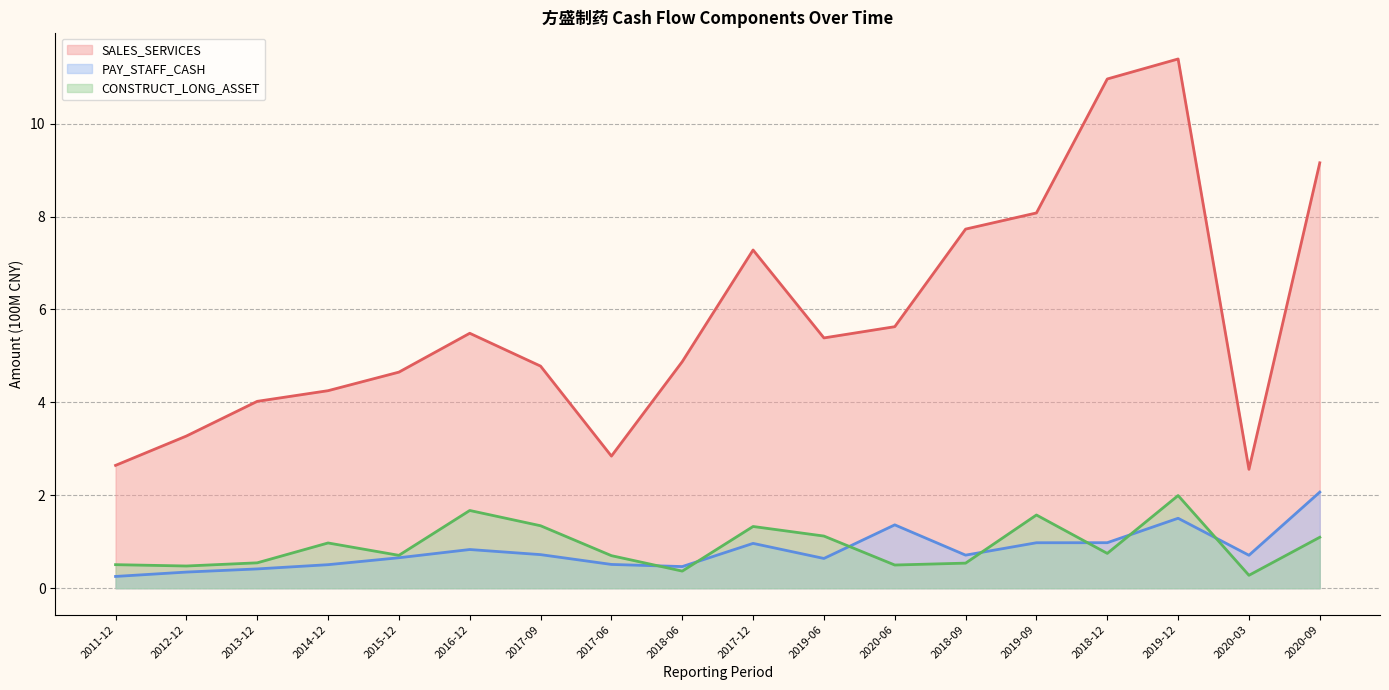

The SALES_SERVICES series shows 18.8 at 2018-12. True or false?

False